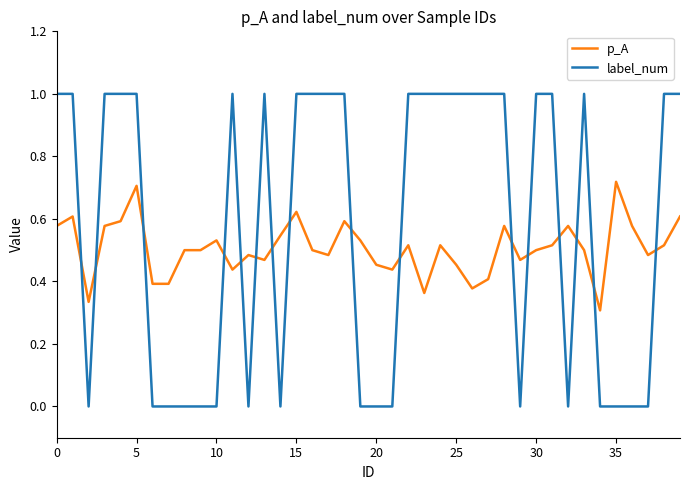

True or false: label_num and p_A cross at least once.

True